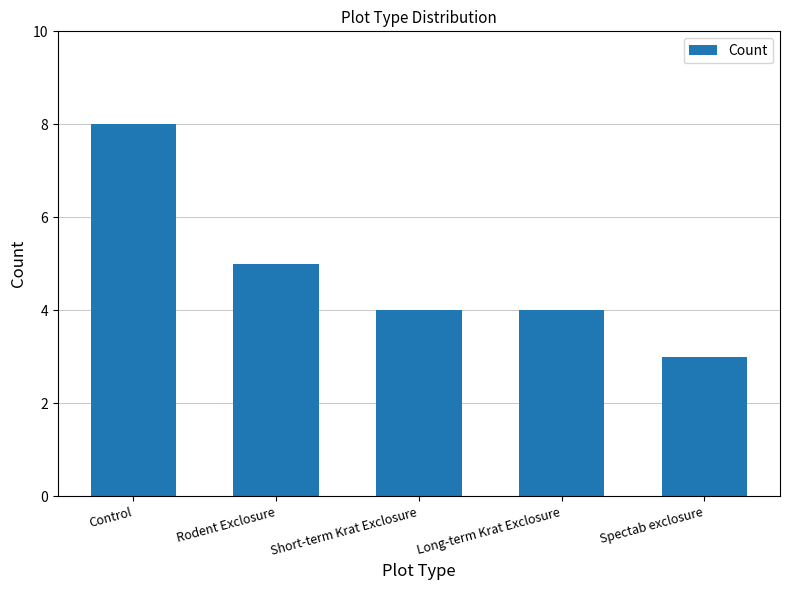

Is it true that the value at Rodent Exclosure is 3?

False